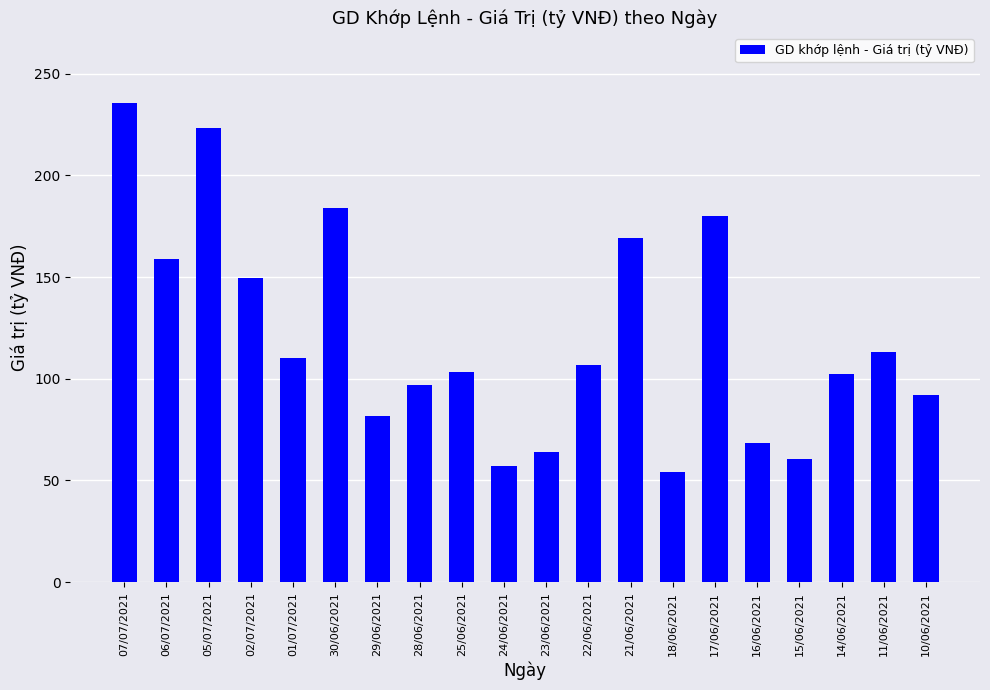

How many data points does each series have?

20